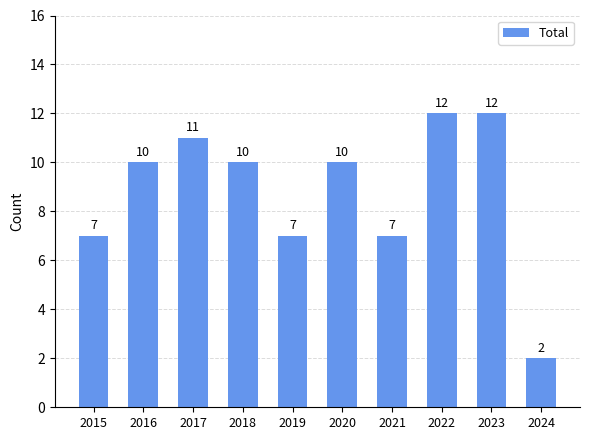

What is the approximate value at 2017, to the nearest 10?

10